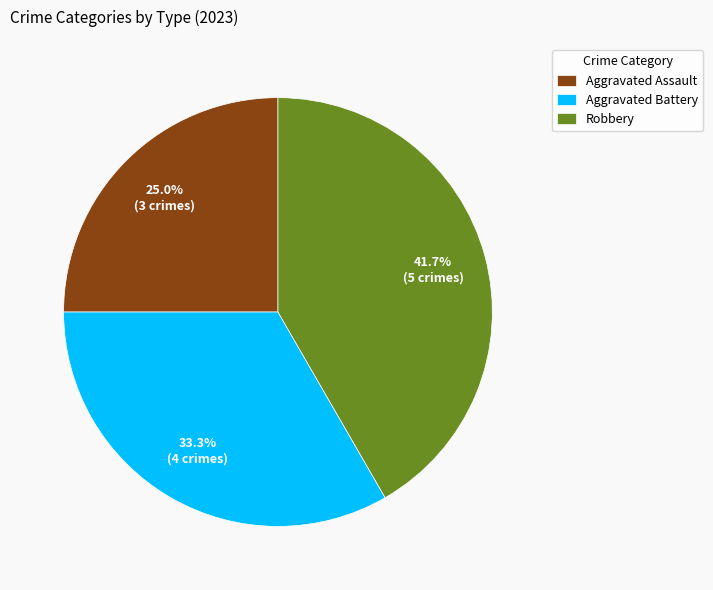

What percentage is the Robbery slice, to the nearest percent?

42%